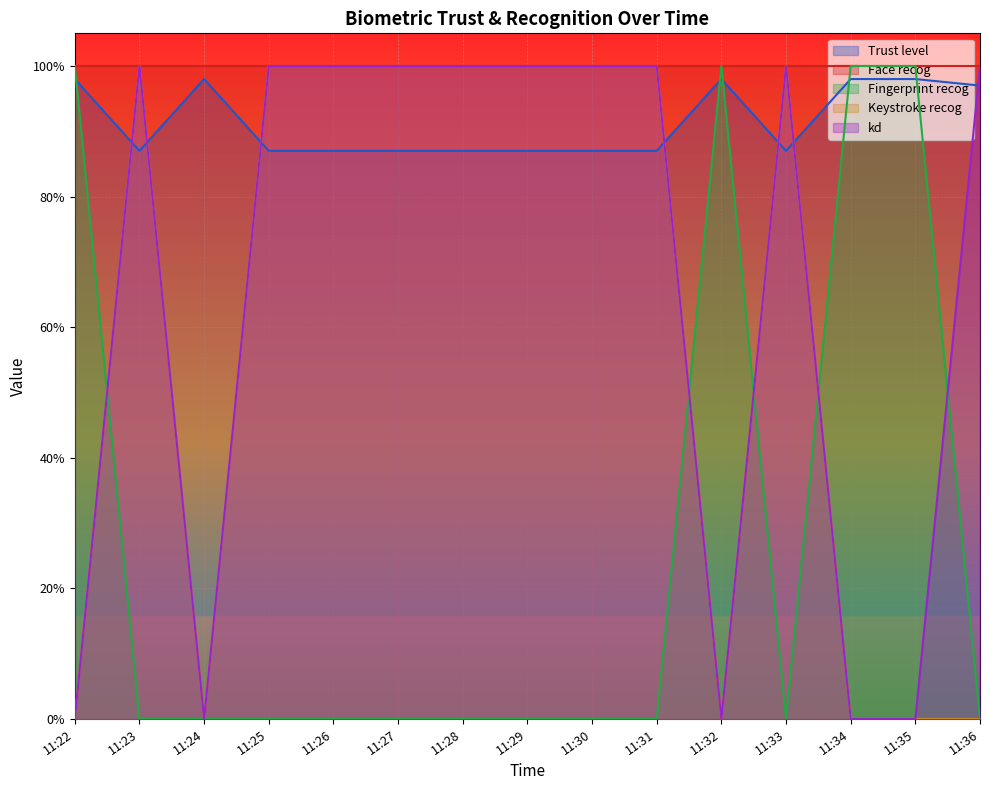

At which label does Trust level reach its peak?

11:22